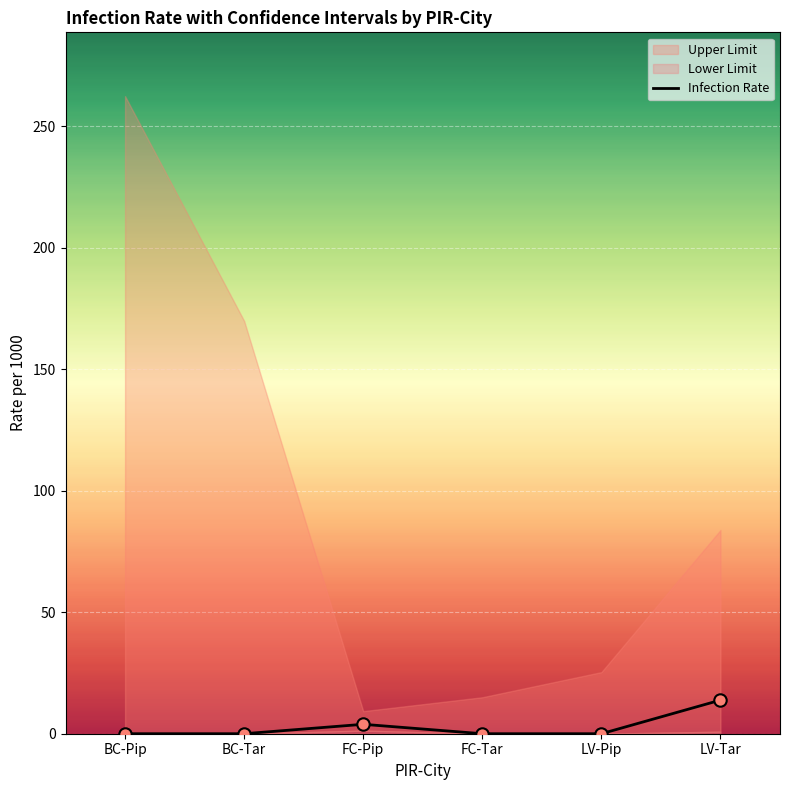

What is the change in value from FC-Pip to LV-Pip?

-3.9